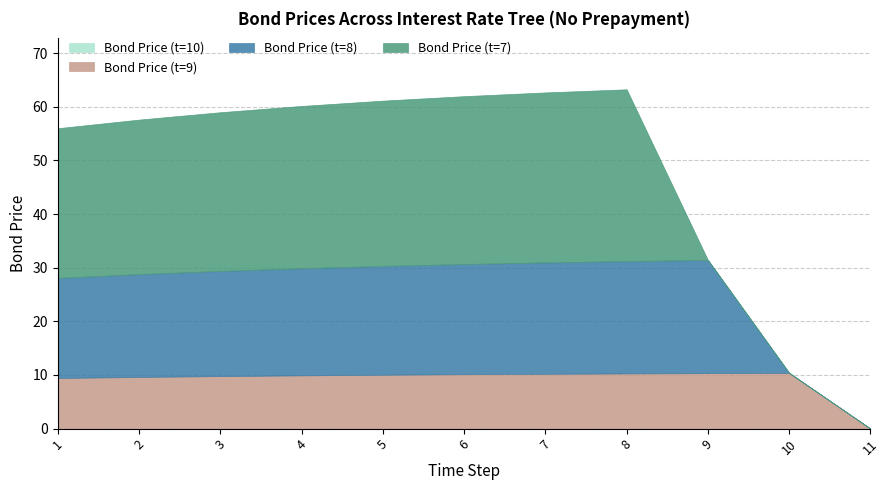

True or false: Bond Price (t=10) has more than 1 points higher than both neighbors.

False